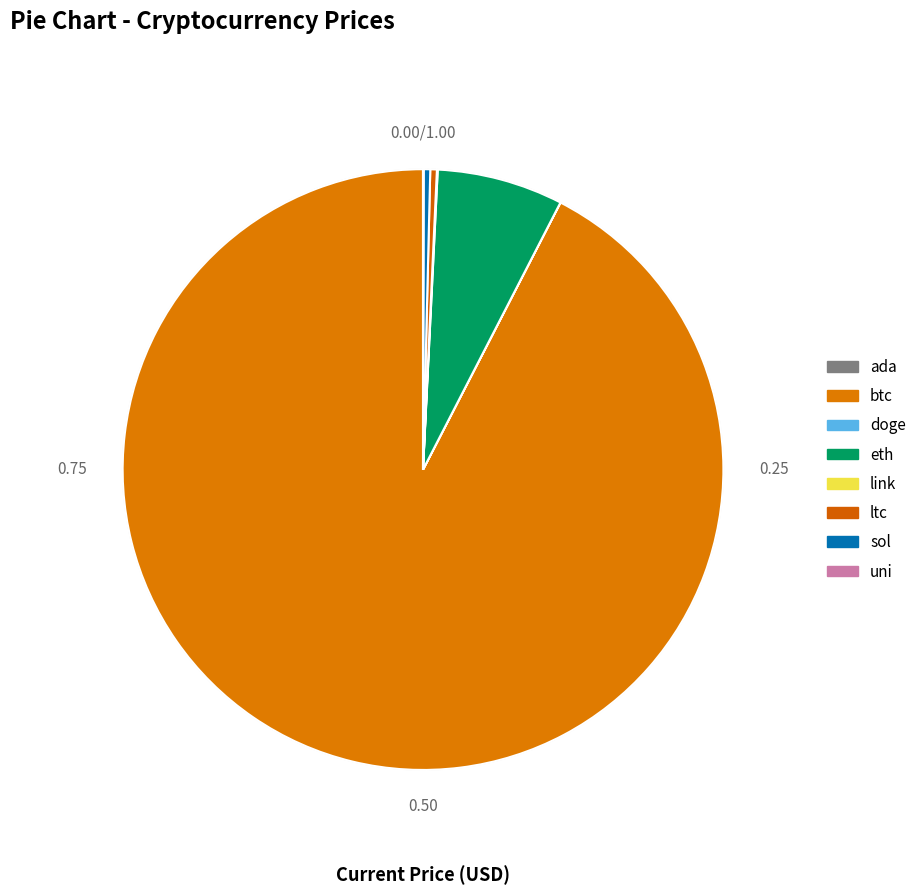

Which category has the biggest portion of the pie?

btc